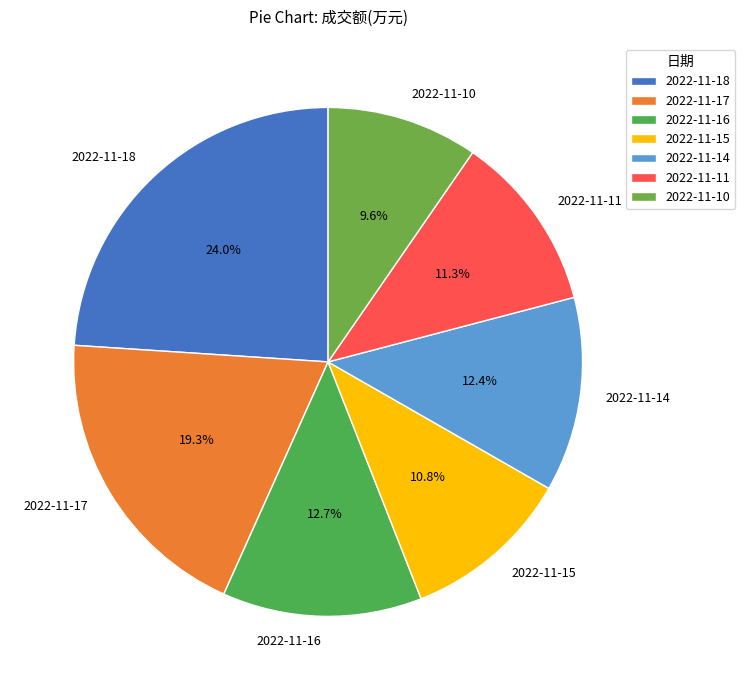

Does 2022-11-17 represent more than half of the total?

No